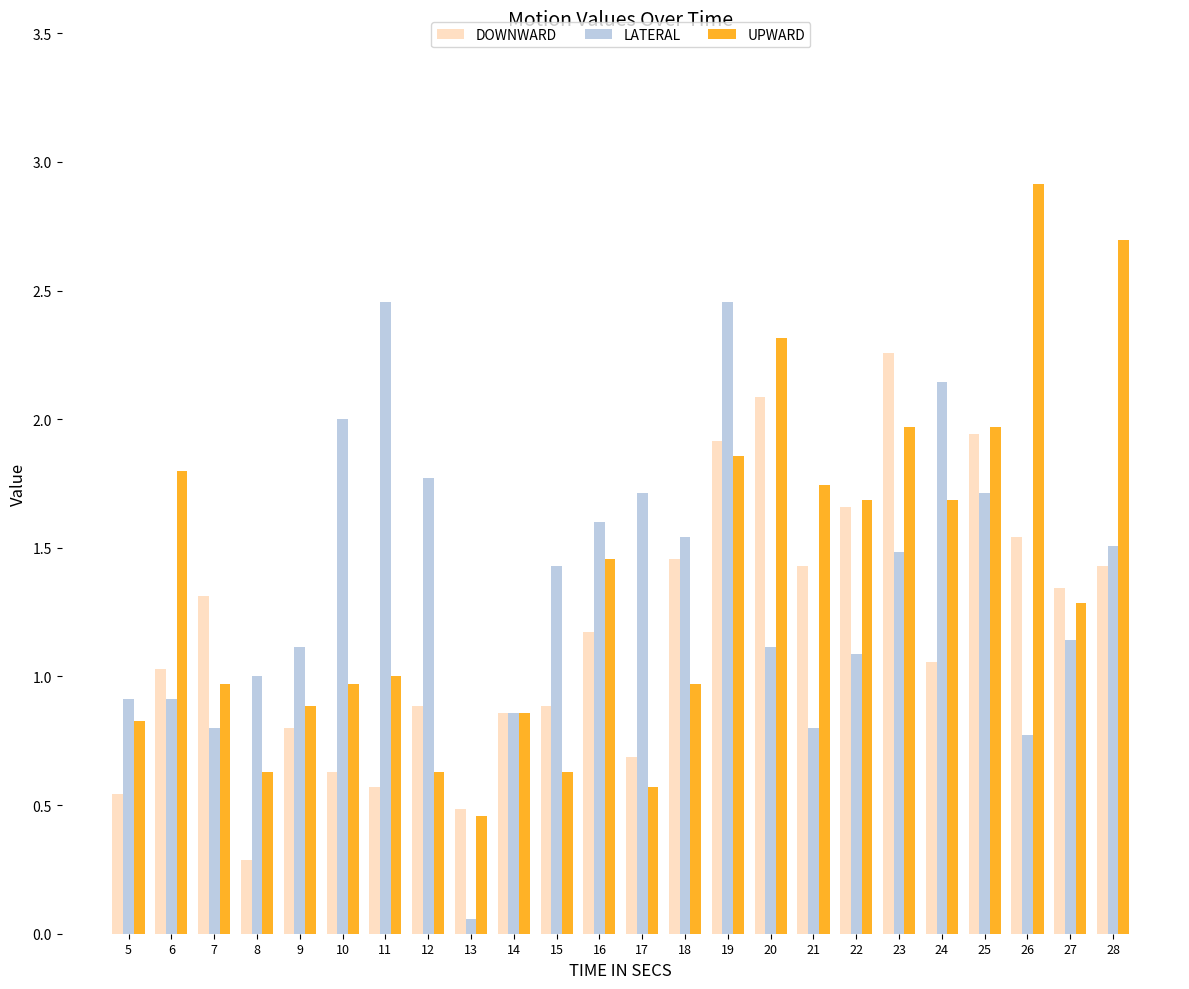

What are all the series names shown in the legend?

DOWNWARD, LATERAL, UPWARD